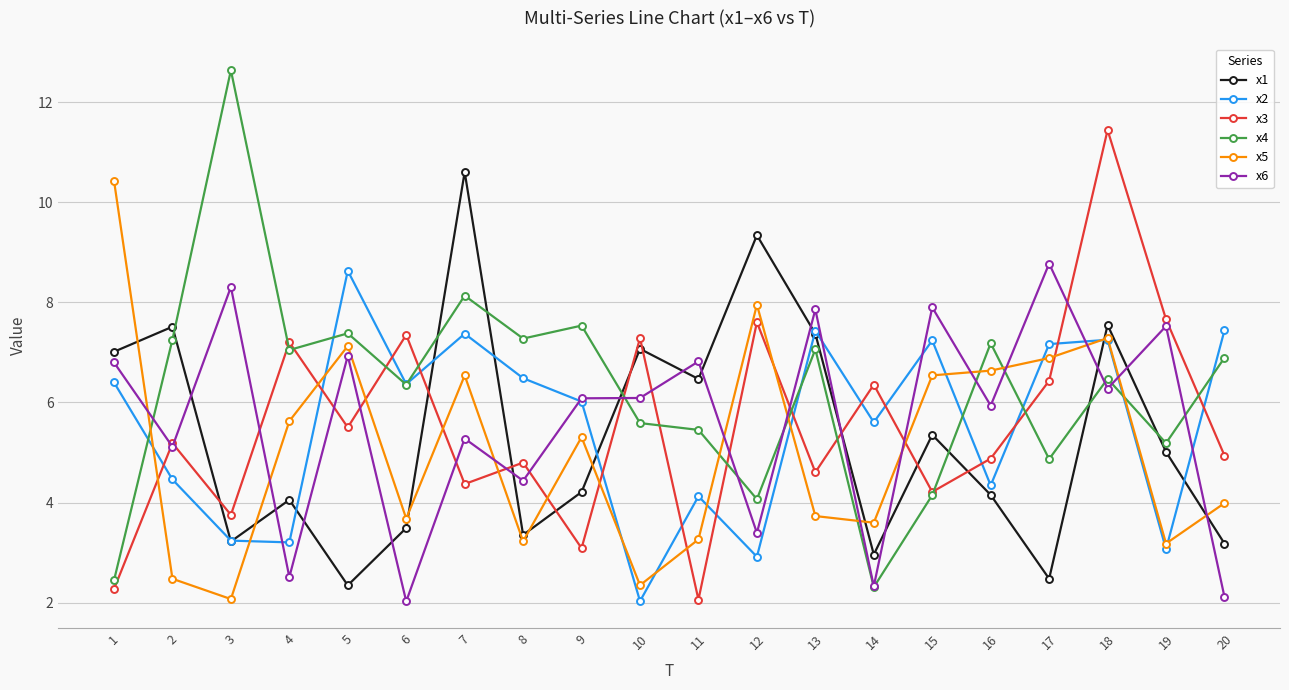

True or false: x6 and x1 intersect in this chart.

True